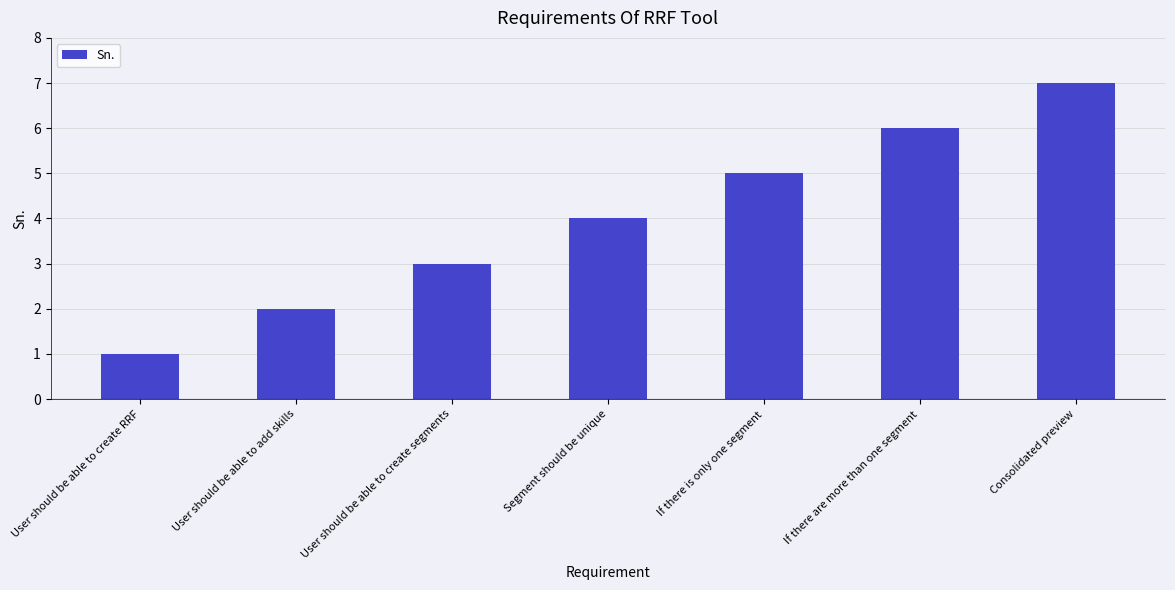

Are the bars grouped side by side (vs. stacked)?

No